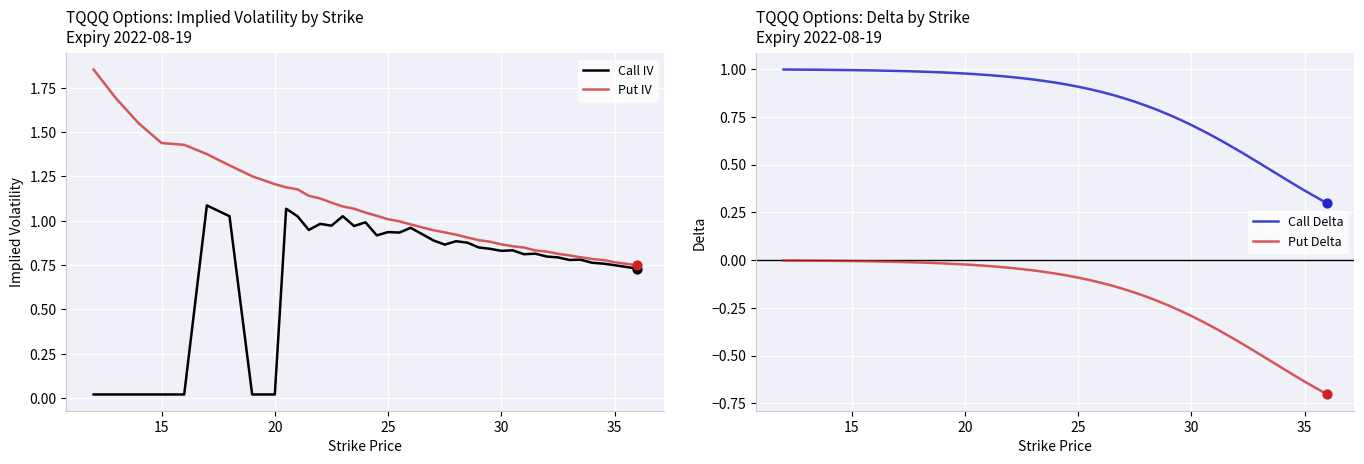

True or false: Put IV has a value of 0.4 at 20.

False